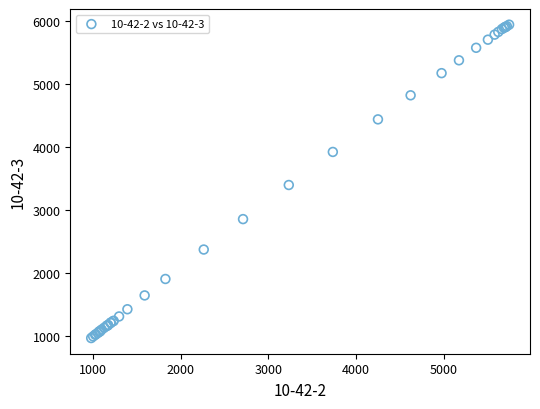

What Y value in the scatter plot is closest to 3459?

3401.8